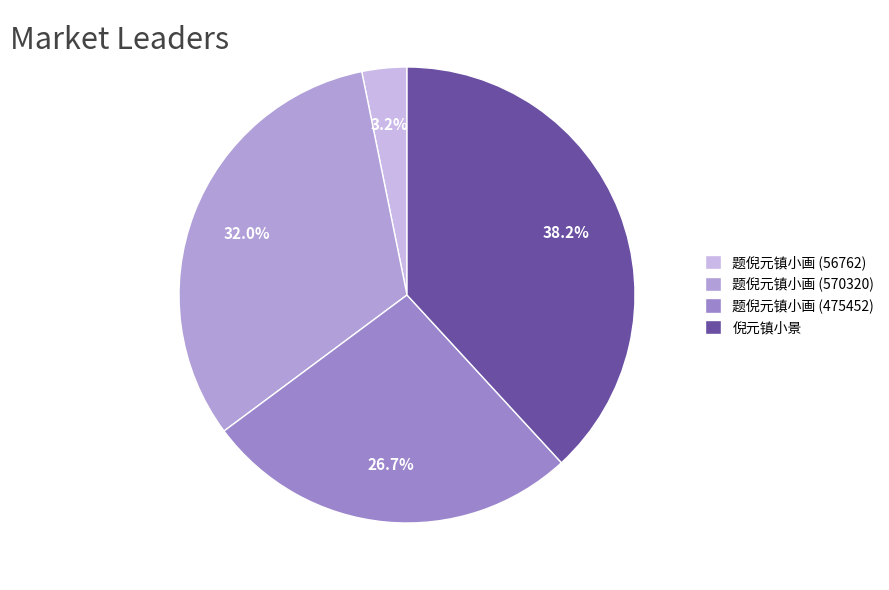

Does 题倪元镇小画 (570320) account for over 50% of the chart?

No